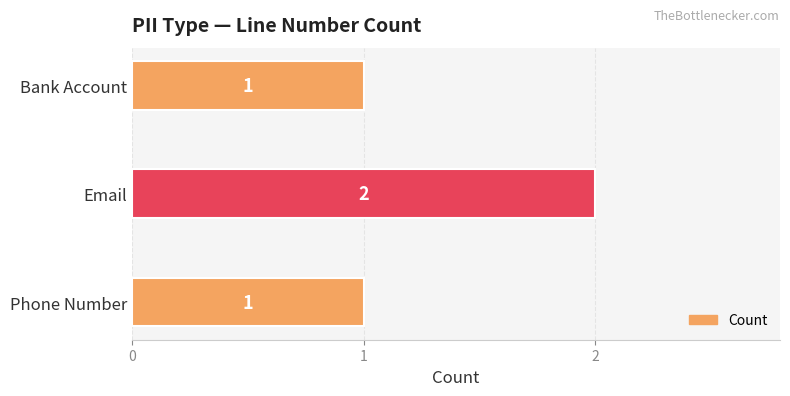

Reading top to bottom, what are all the values shown in this chart?

1	2	1